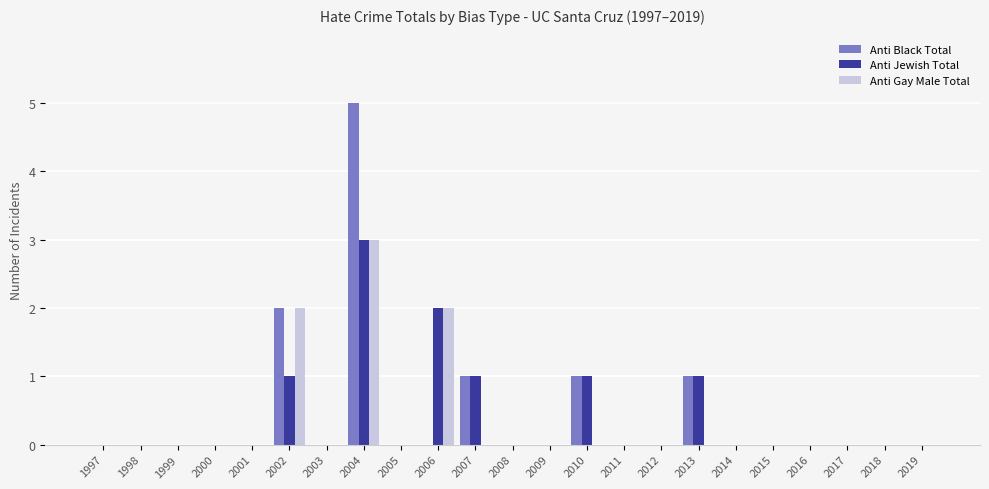

At which category is the sum across all series the highest?

2004